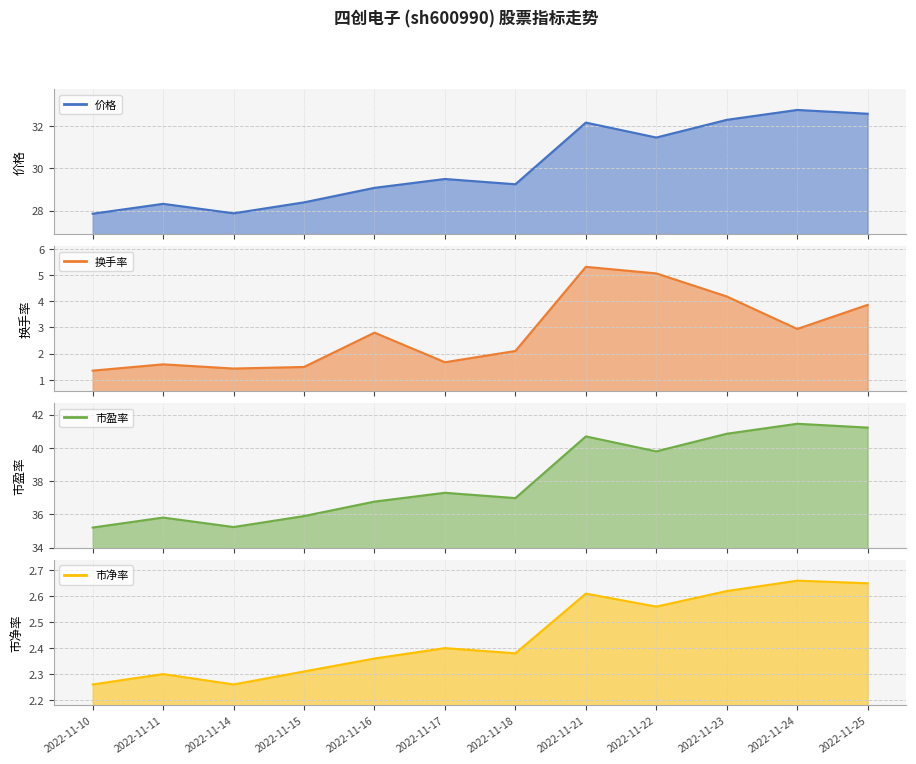

Rank the series by their maximum value, from lowest to highest.

市净率, 换手率, 价格, 市盈率